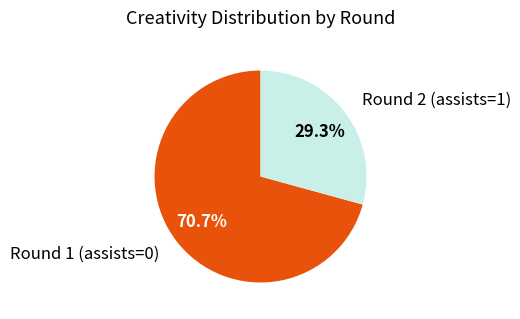

True or false: Round 1 (assists=0) accounts for 83% of the total.

False